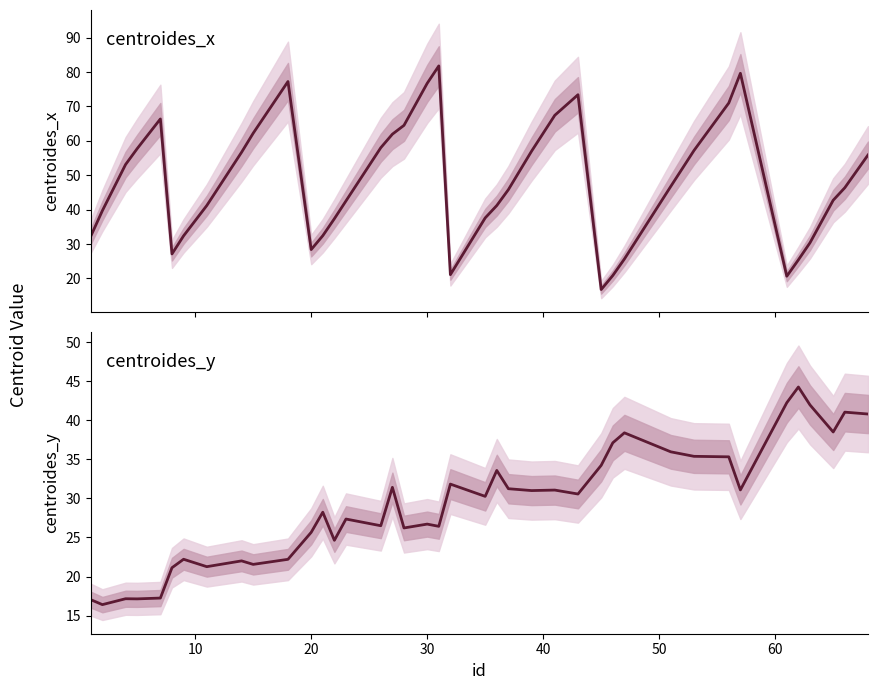

What is the lowest value of the centroides_x series?

16.8